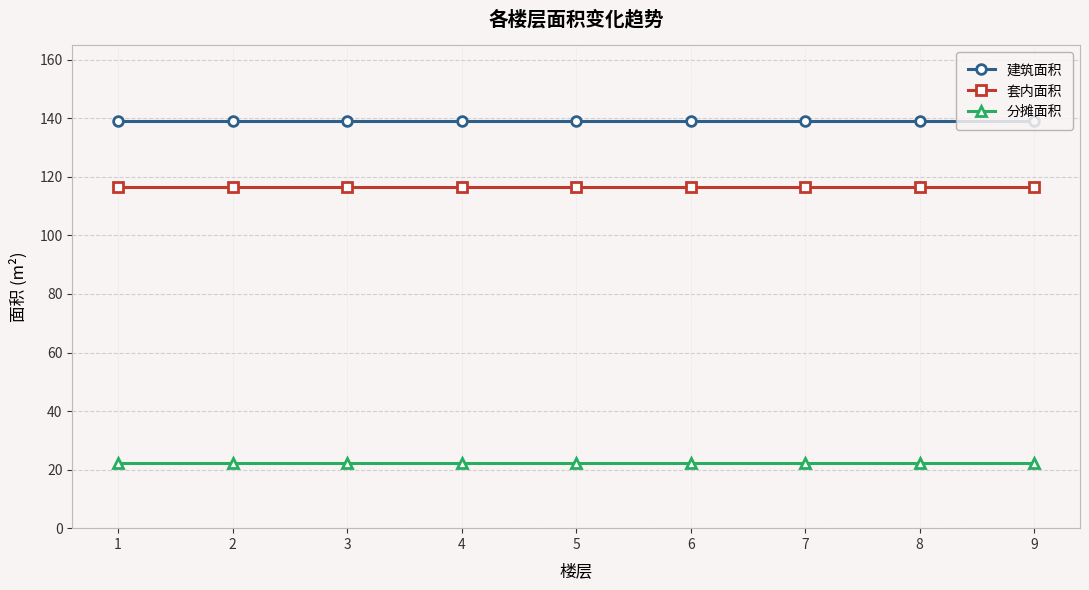

List the series in order of their peak value, highest first.

建筑面积, 套内面积, 分摊面积